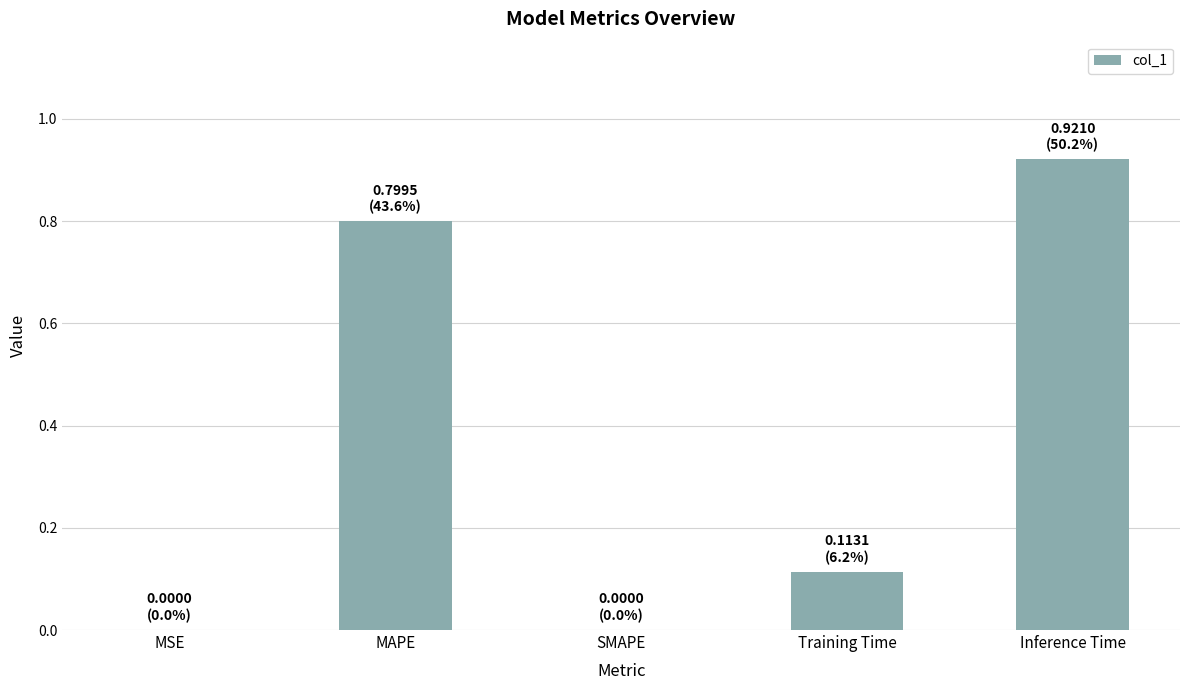

The value at MAPE is 0.8. True or false?

True